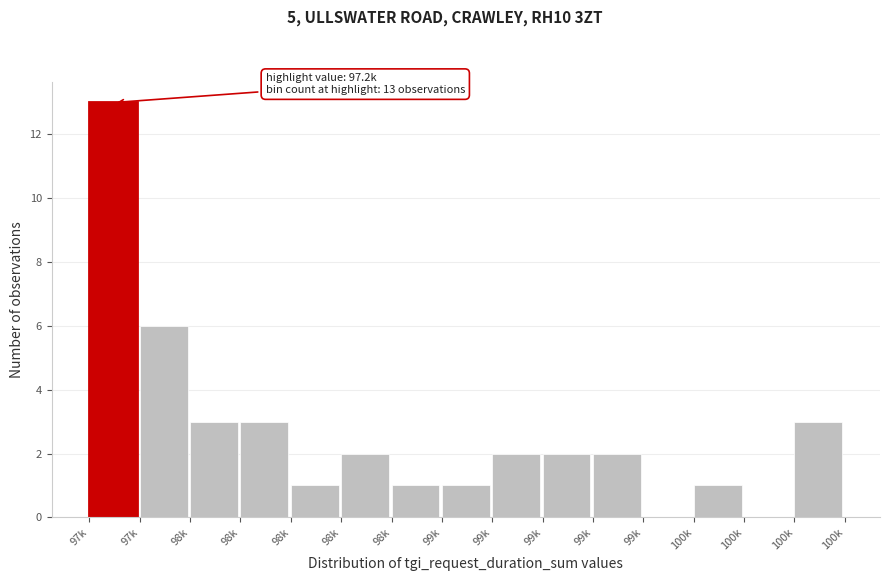

Count the number of data series in this chart.

1